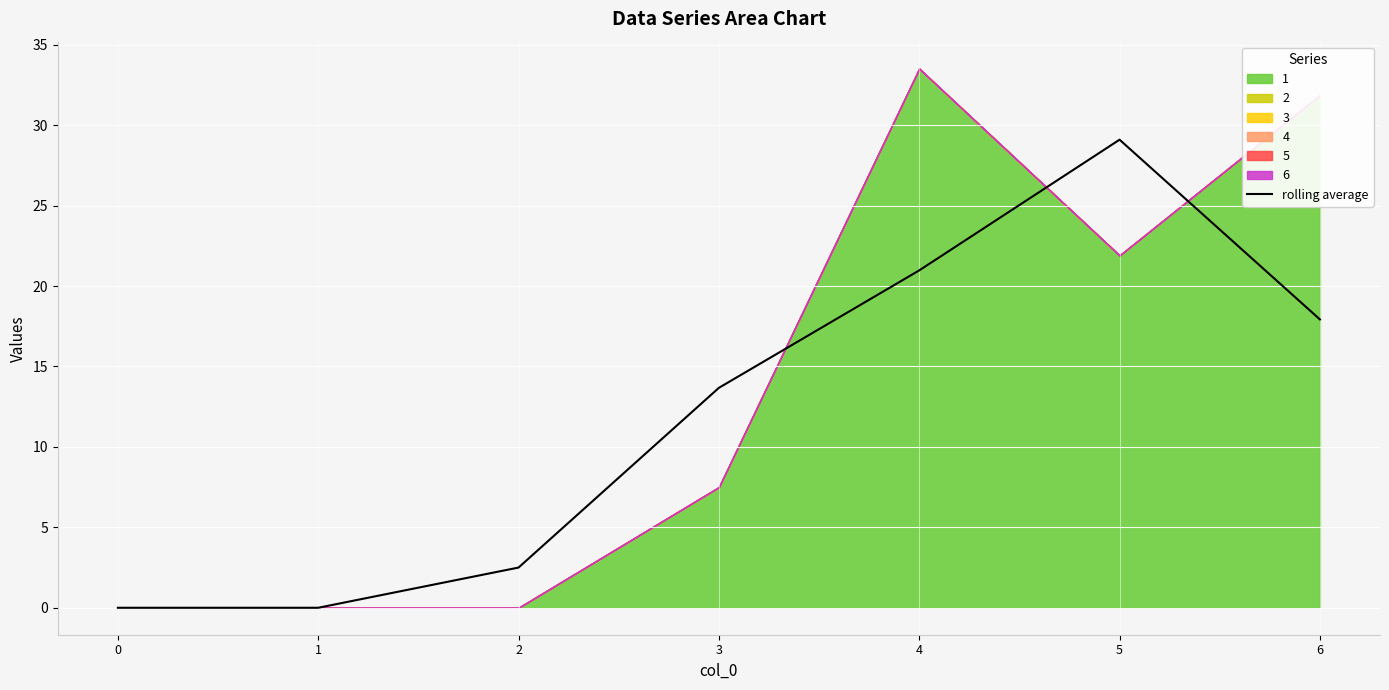

The chart shows a value of 13.7 at 3. True or false?

True